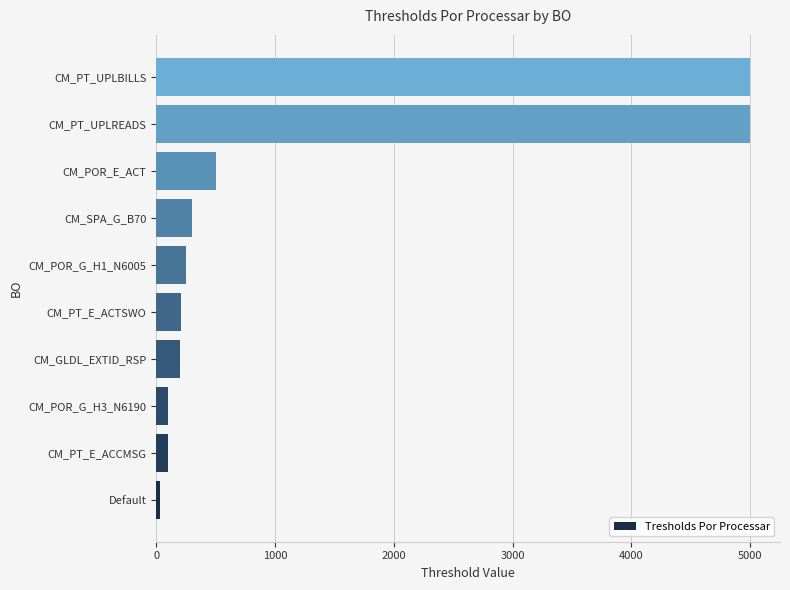

What is the sum of all values?

11685